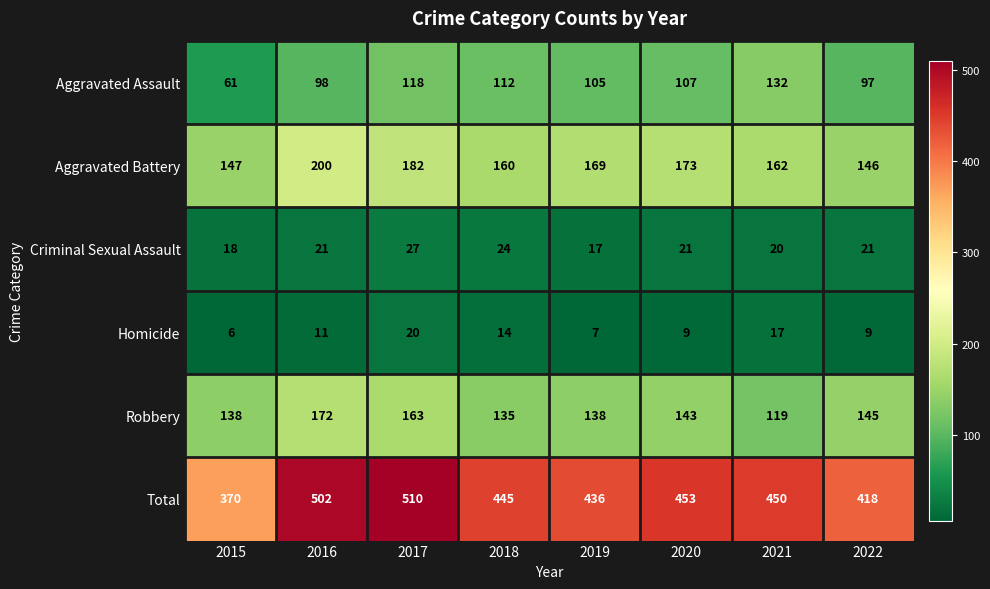

What is the difference between the second highest and minimum values in the Criminal Sexual Assault series?

7